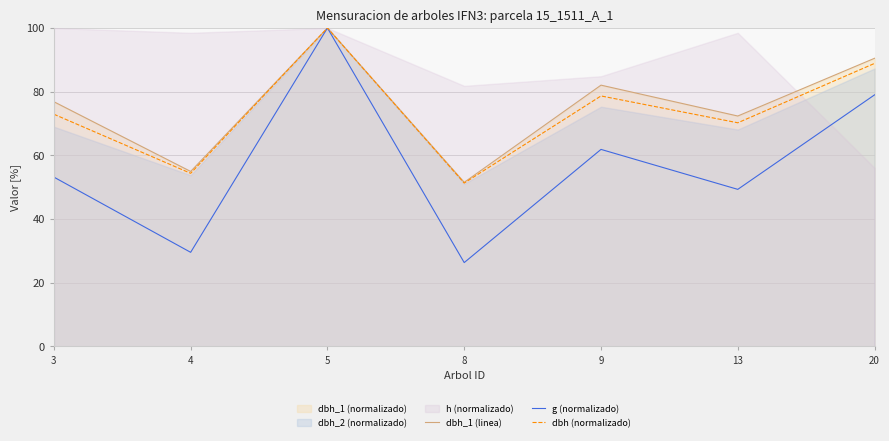

Is the value of g (normalizado) at 9 greater than the value of dbh (normalizado) at 3?

No